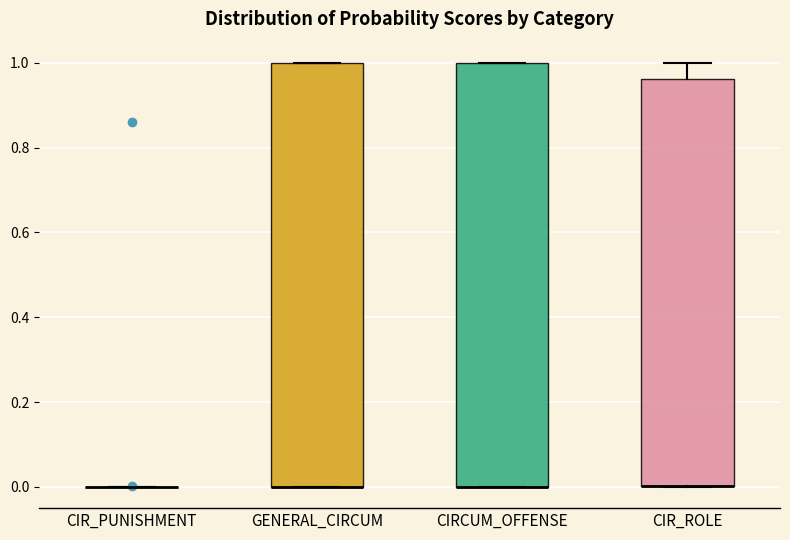

Where is the lower edge of the box for CIRCUM_OFFENSE on the y-axis? The values are not printed on the chart, so give them approximately, as read against the axis.

0.00